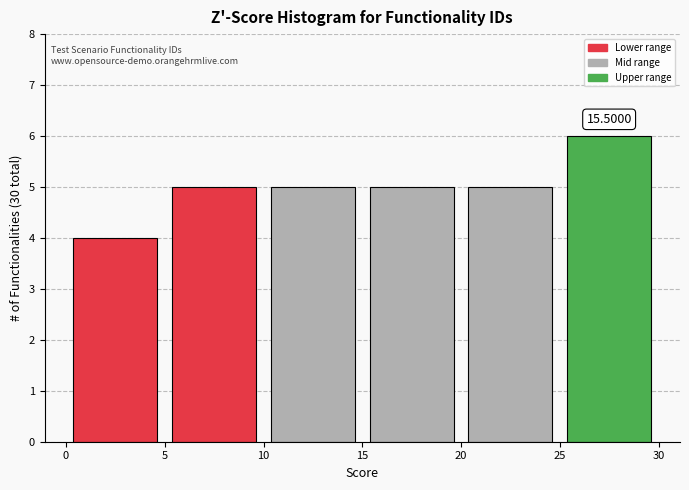

Which range on the x-axis has the tallest bar?

25 to 30